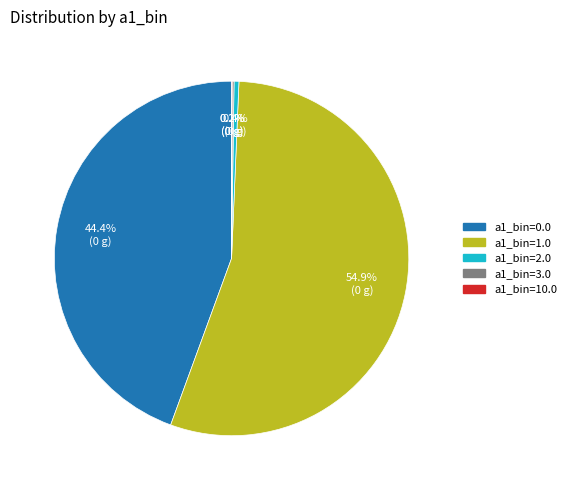

Combined, what portion of the pie is a1_bin=0.0 and a1_bin=1.0?

99.3%